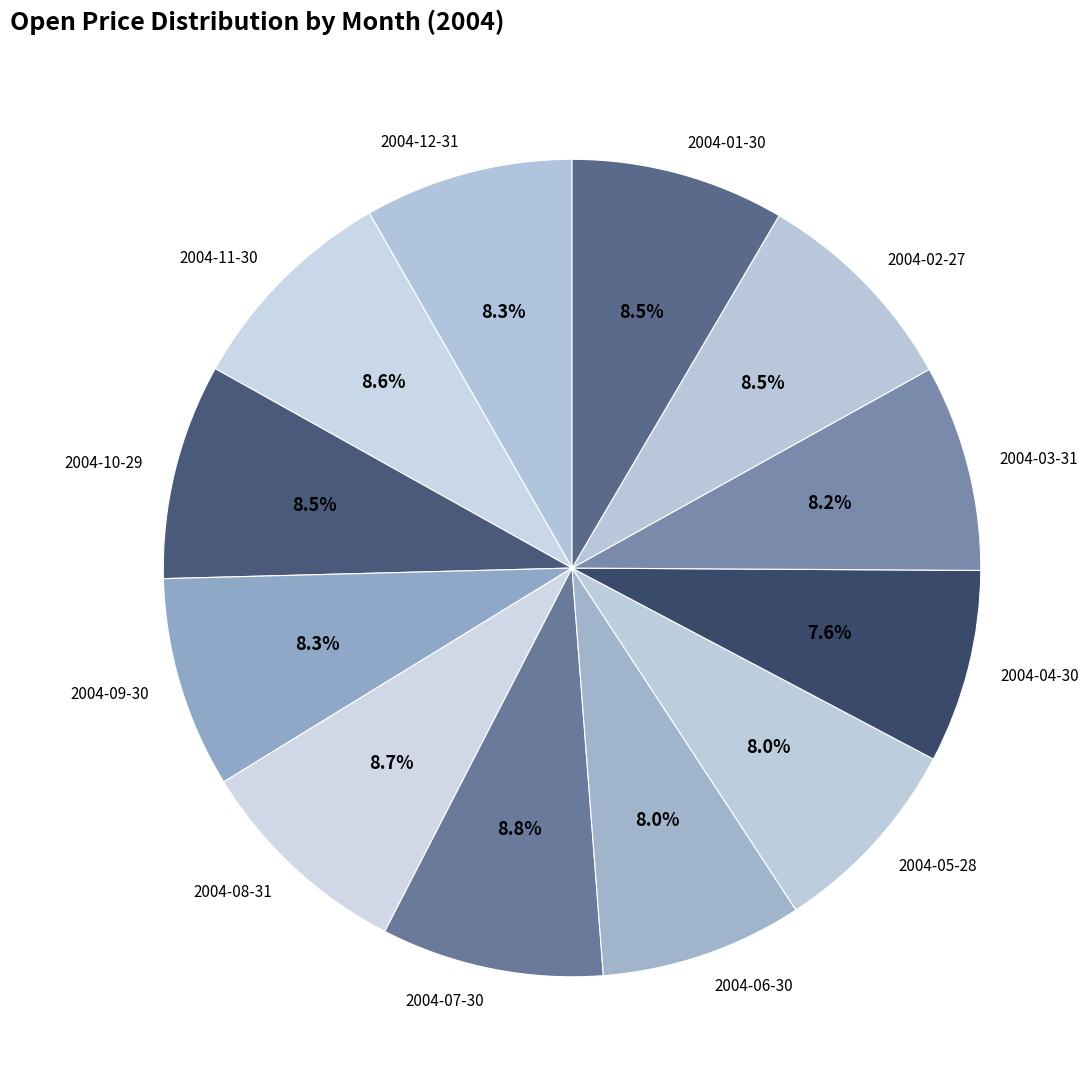

Is the sum of 2004-05-28 and 2004-01-30 greater than half?

No